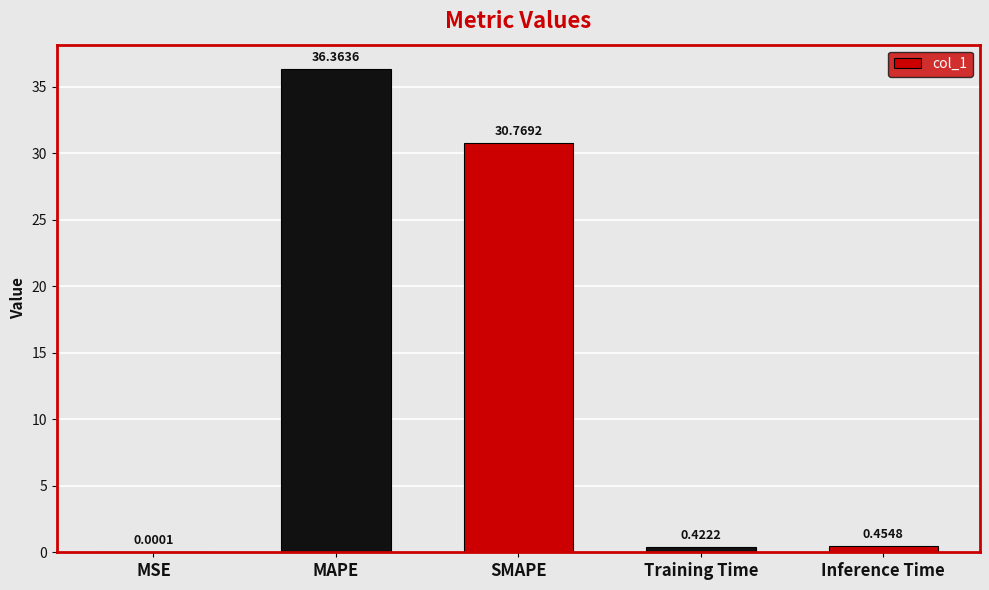

What is the change in value from MSE to Training Time?

+0.4